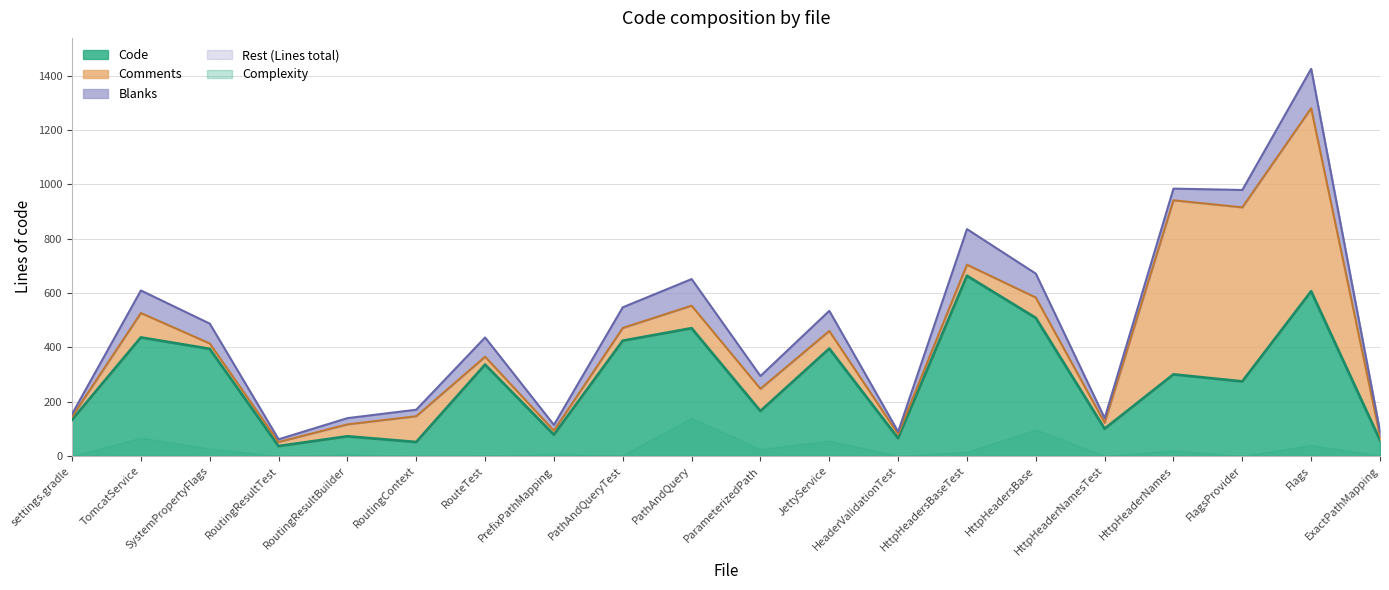

How many values in the Code series exceed 300?

9